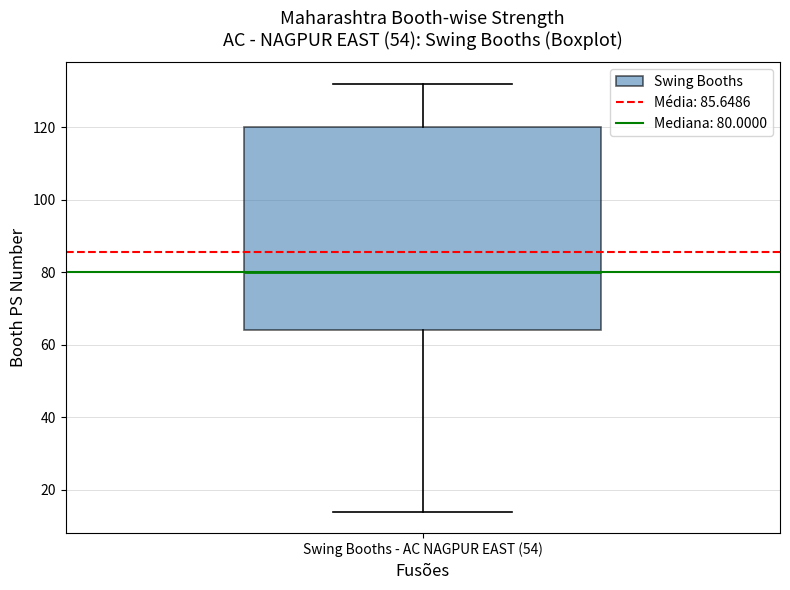

Where does the lower whisker of the box for Swing Booths - AC NAGPUR EAST (54) end on the y-axis? The values are not printed on the chart, so give them approximately, as read against the axis.

14